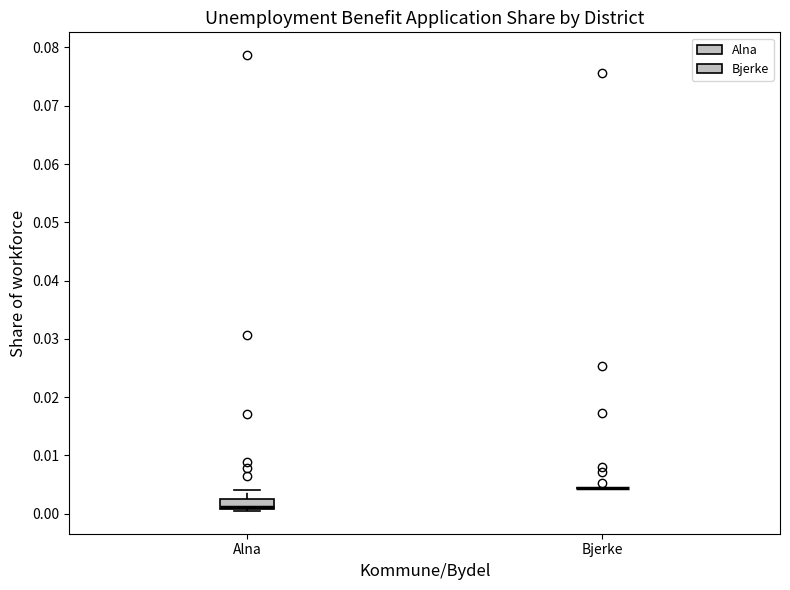

Reading left to right, read every box against the y-axis: the position of its median line, the range the box covers, and the ends of its whiskers. The values are not printed on the chart, so give them approximately, as read against the axis.

Alna: median 0.001 (drawn on the box's lower edge), box 0.001 to 0.003, whiskers 0.000 to 0.004
Bjerke: box collapsed to a line at 0.004, whiskers 0.004 to 0.004